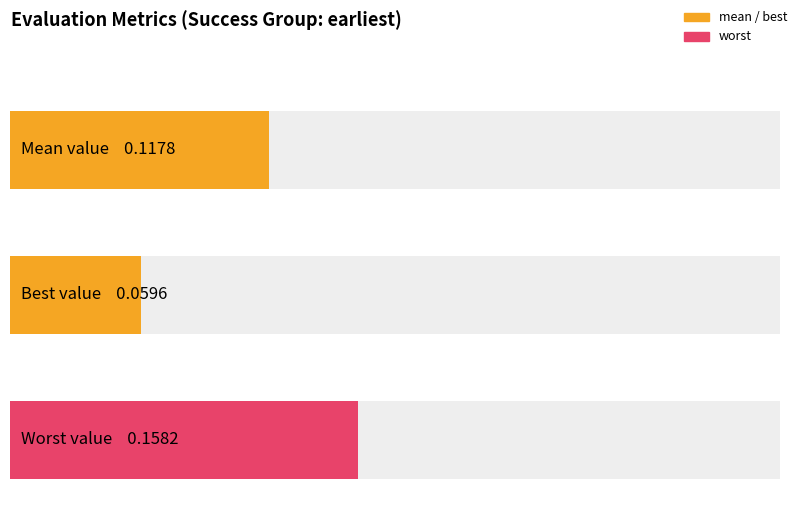

How many groups of bars are there?

3